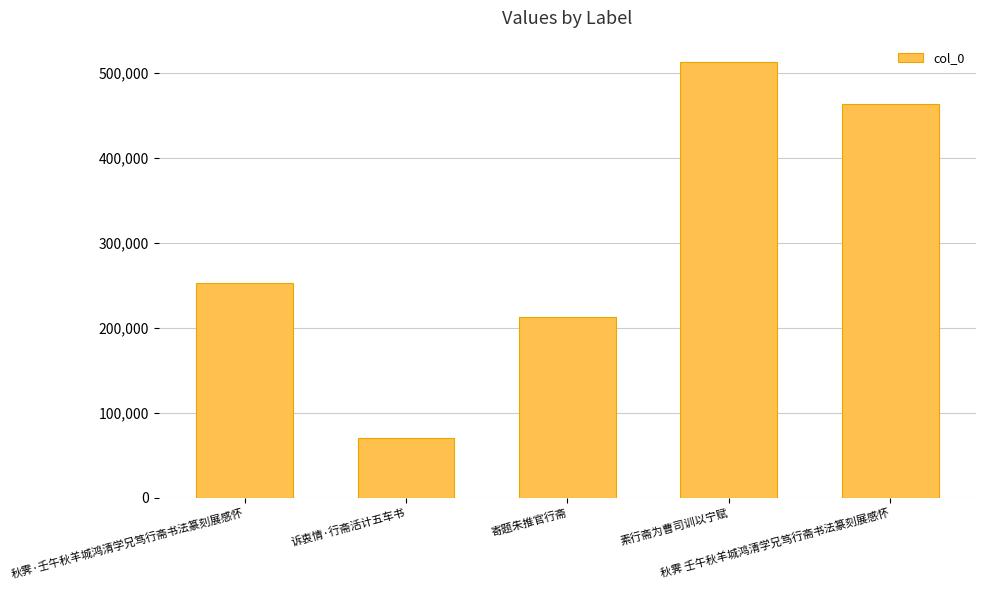

List the labels in order of value, largest first.

素行斋为曹司训以宁赋, 秋霁 壬午秋羊城鸿清学兄笃行斋书法篆刻展感怀, 秋霁·壬午秋羊城鸿清学兄笃行斋书法篆刻展感怀, 寄题朱推官行斋, 诉衷情·行斋活计五车书